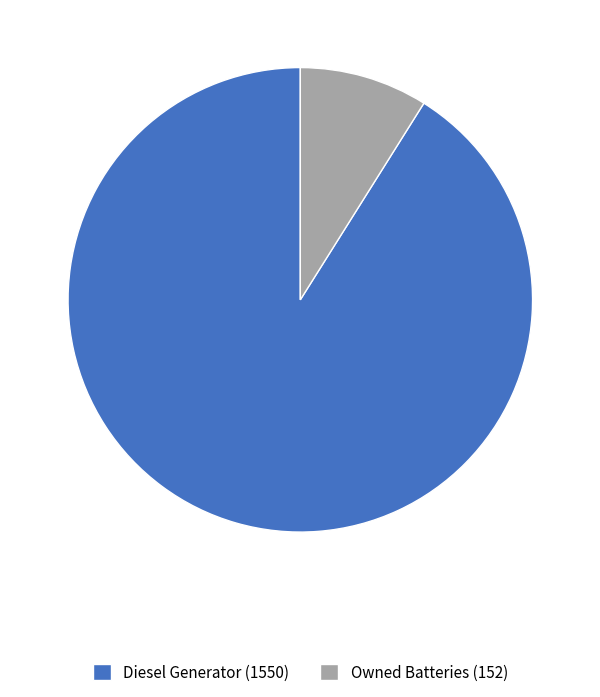

How many segments does this pie chart have?

2